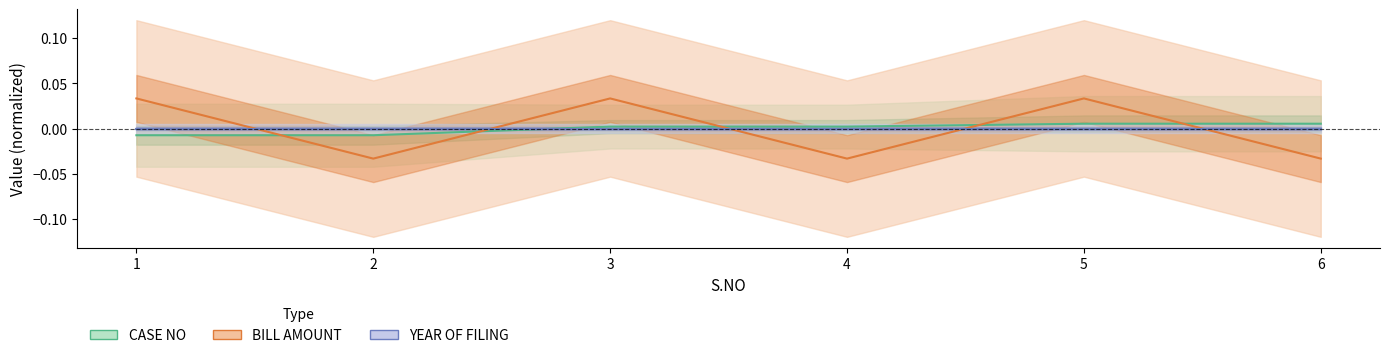

List the labels in order of CASE NO value, largest first.

5, 6, 3, 4, 1, 2